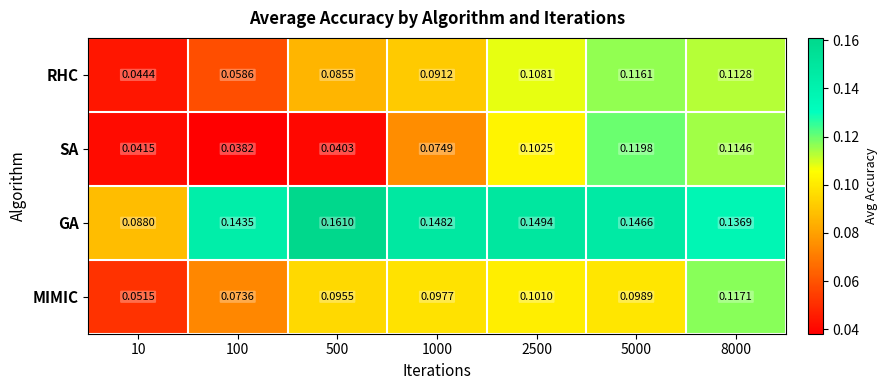

List the series in order of their peak value, highest first.

GA, SA, MIMIC, RHC